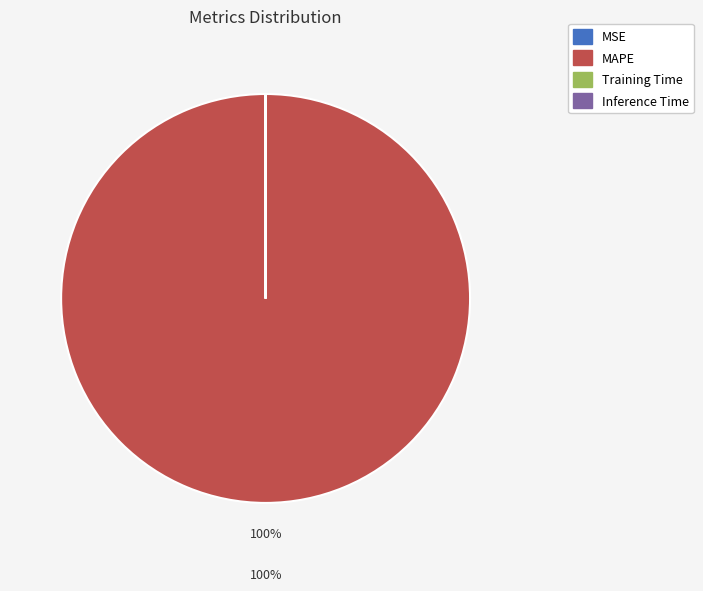

Is it true that MAPE is 100% of the pie?

True